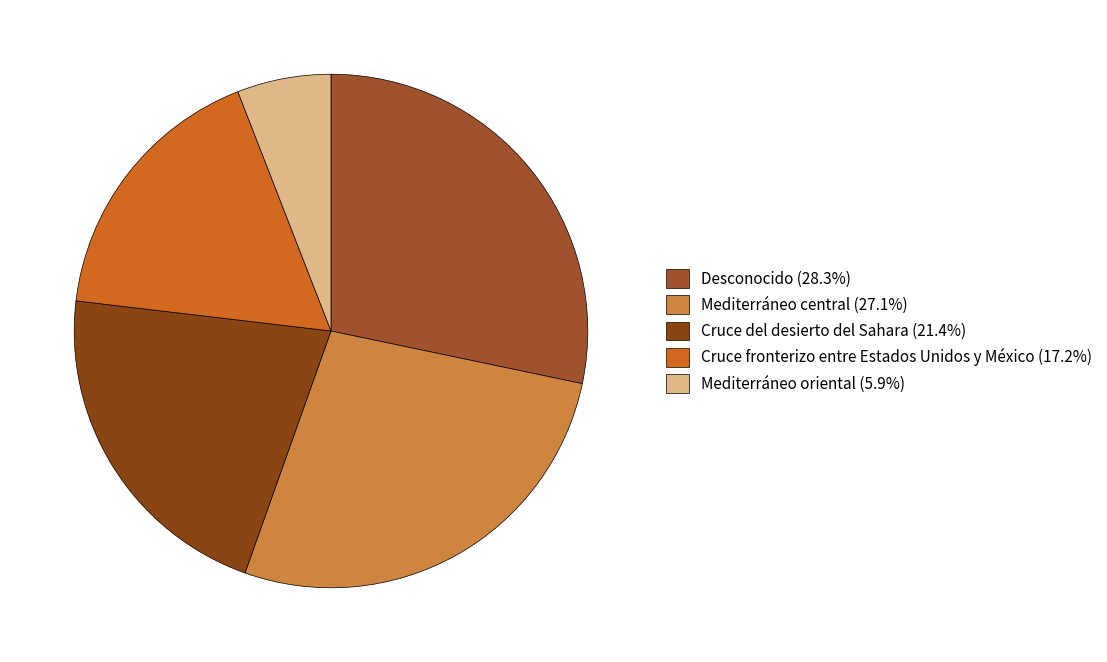

Count the number of slices in the pie.

5